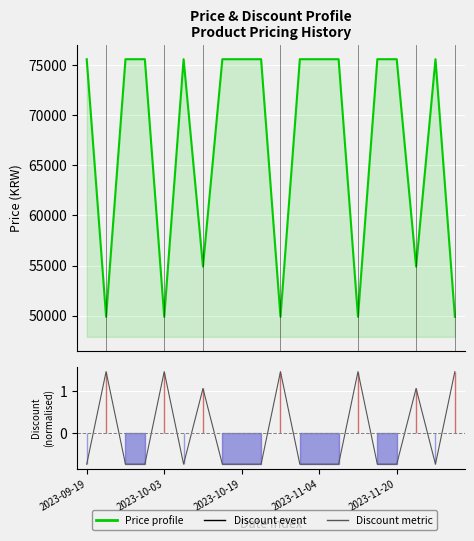

What is the approximate value of Discount at 2023-10-19?

-0.7